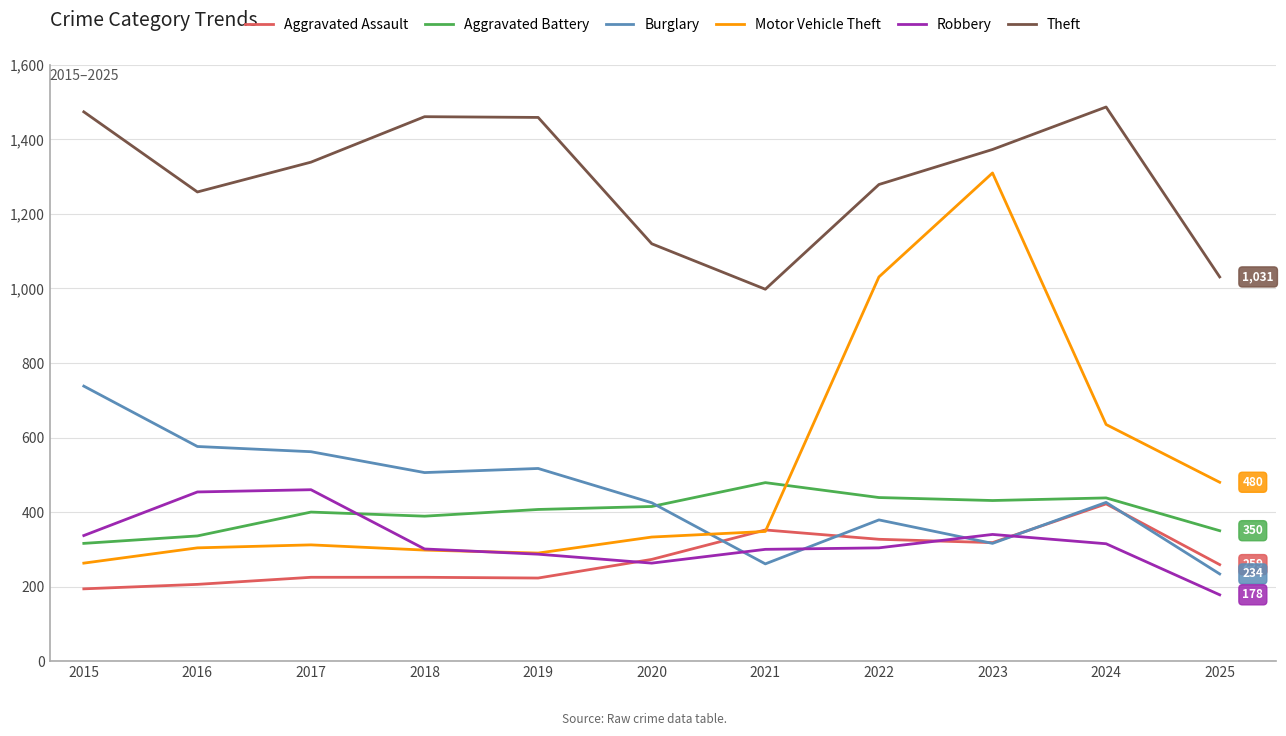

True or false: Motor Vehicle Theft has a value of 263 at 2015.

True